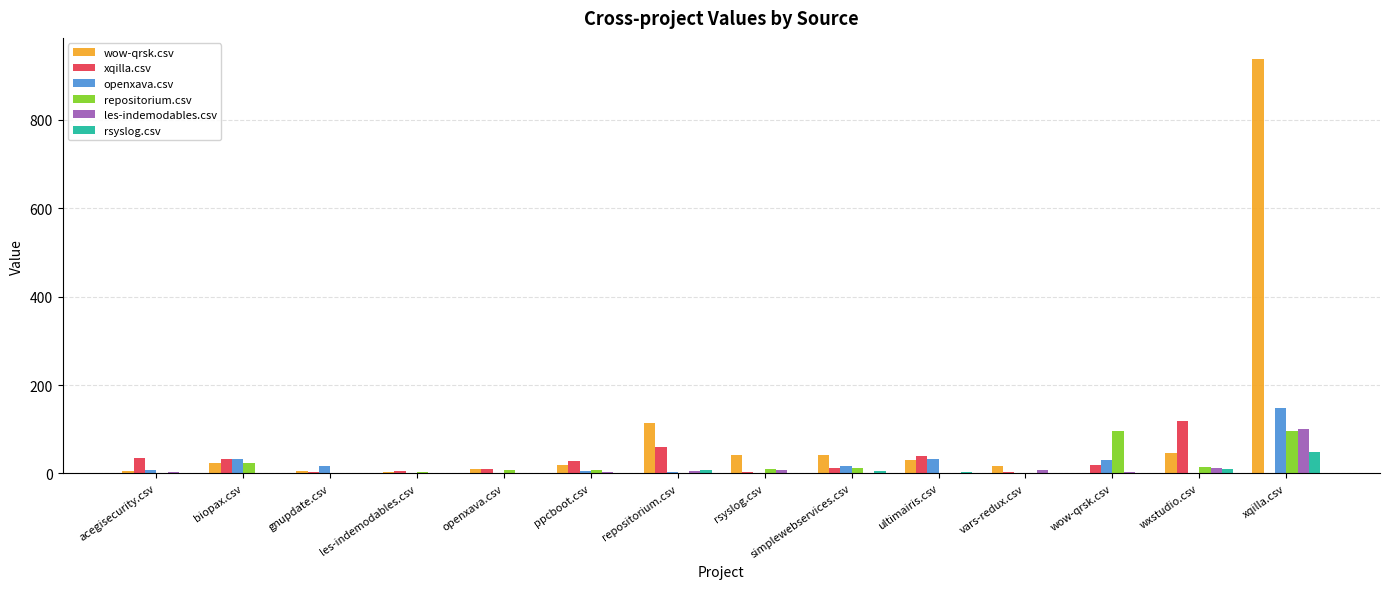

The value of openxava.csv at les-indemodables.csv is -51. True or false?

False